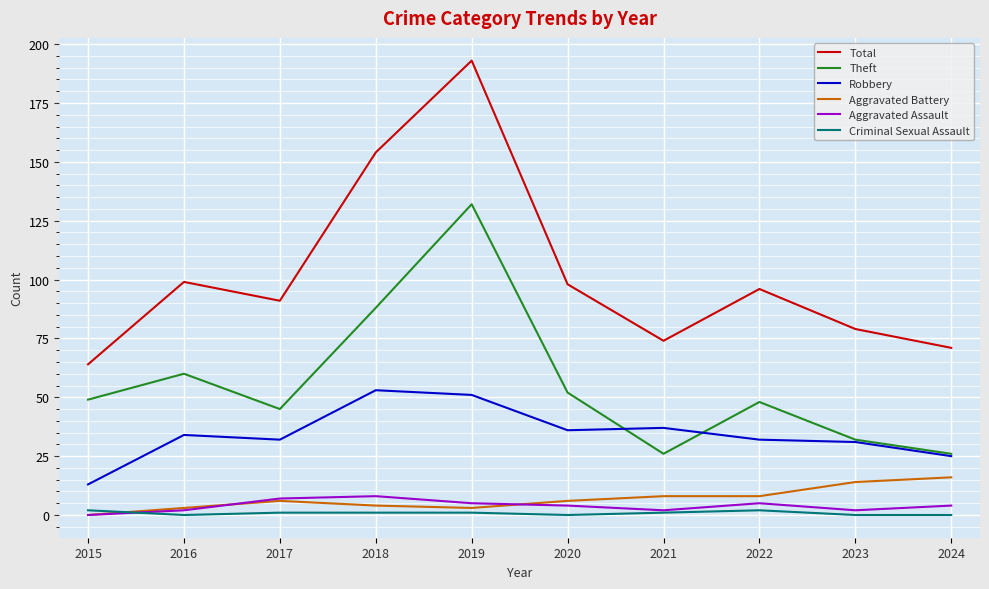

Reading left to right, list all the values displayed in this chart.

Total: 64	99	91	154	193	98	74	96	79	71
Theft: 49	60	45	88	132	52	26	48	32	26
Robbery: 13	34	32	53	51	36	37	32	31	25
Aggravated Battery: 0	3	6	4	3	6	8	8	14	16
Aggravated Assault: 0	2	7	8	5	4	2	5	2	4
Criminal Sexual Assault: 2	0	1	1	1	0	1	2	0	0